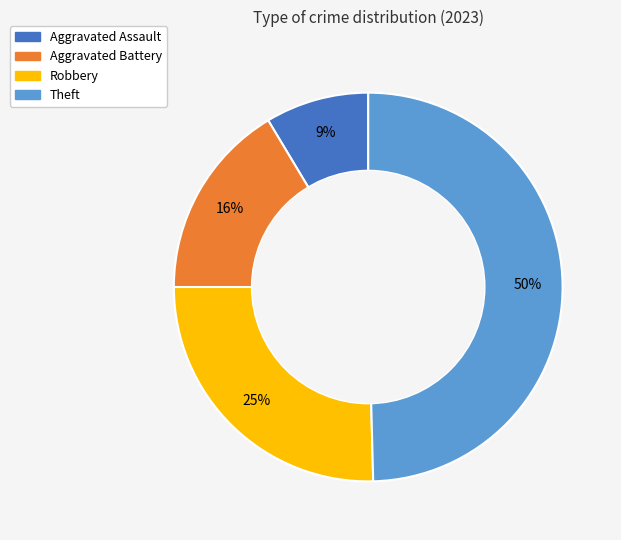

Rank the categories by value from highest to lowest.

Theft, Robbery, Aggravated Battery, Aggravated Assault